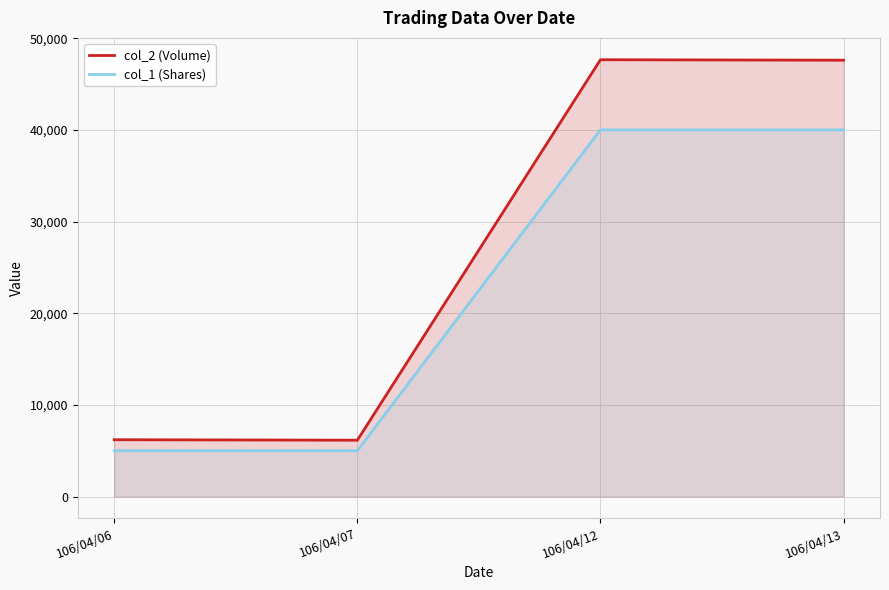

Which label corresponds to the largest value in the chart?

106/04/12